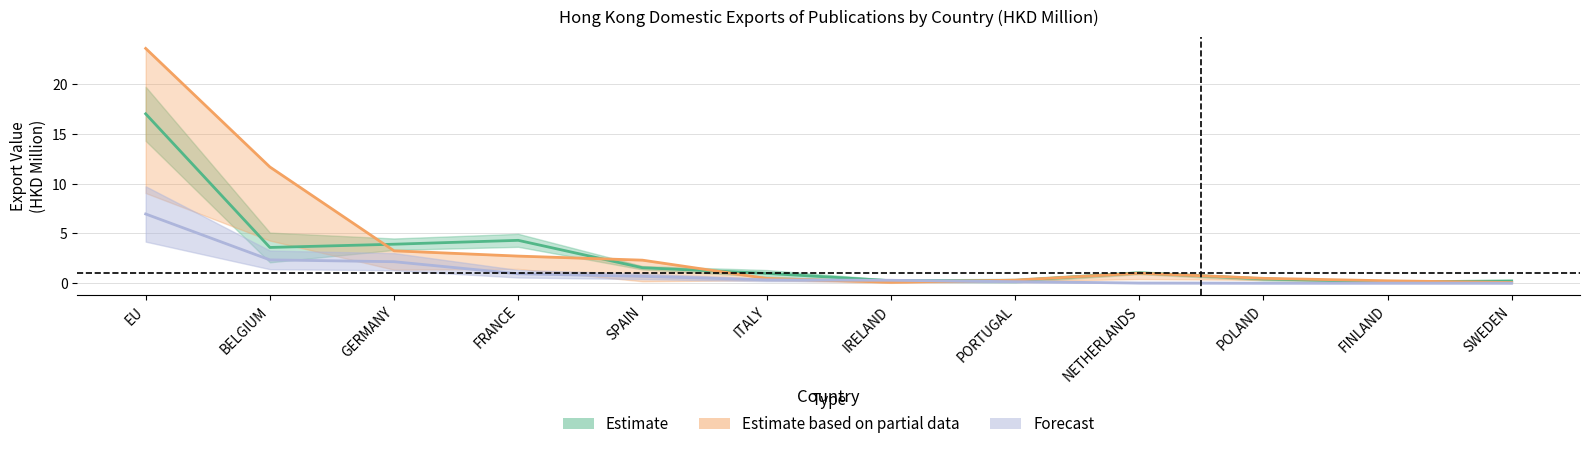

At which label is Estimate based on partial data closest to 11?

BELGIUM